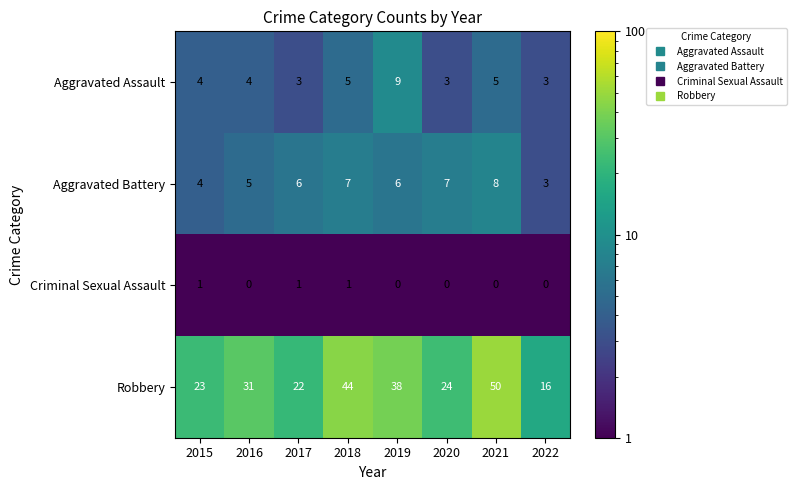

Which series changed the most between 2015 and 2022?

Robbery